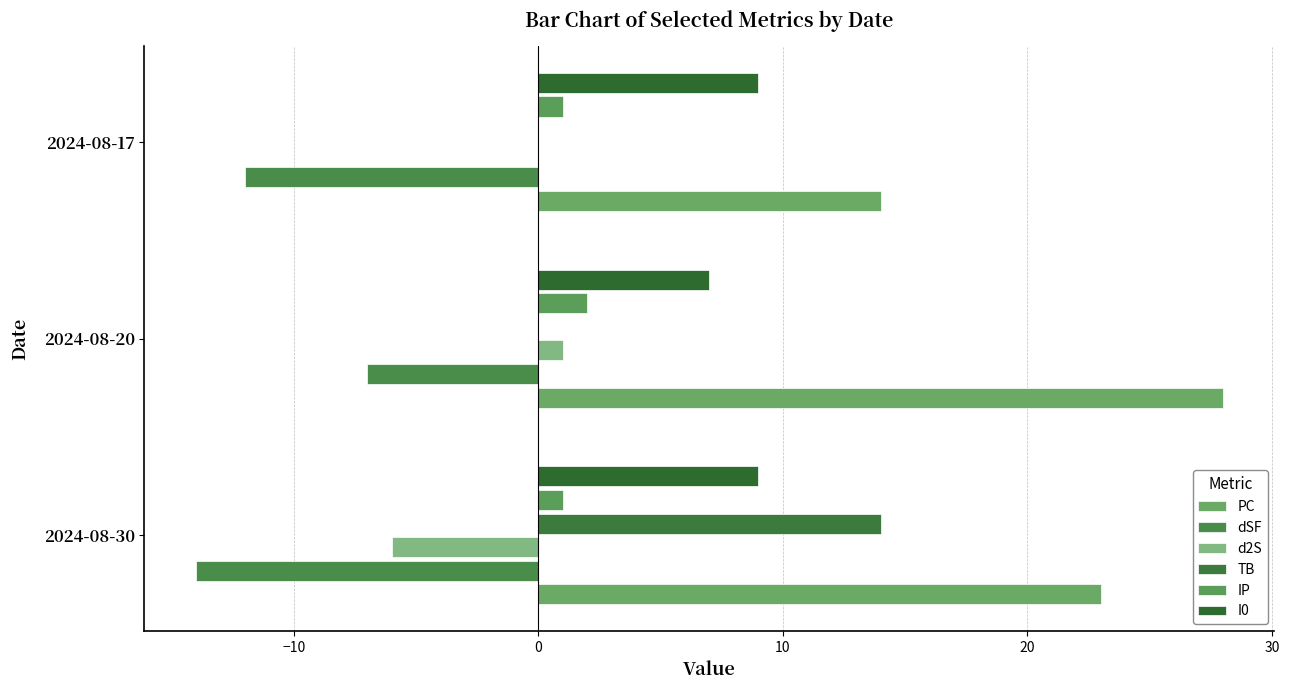

What is the maximum value shown in the chart?

28